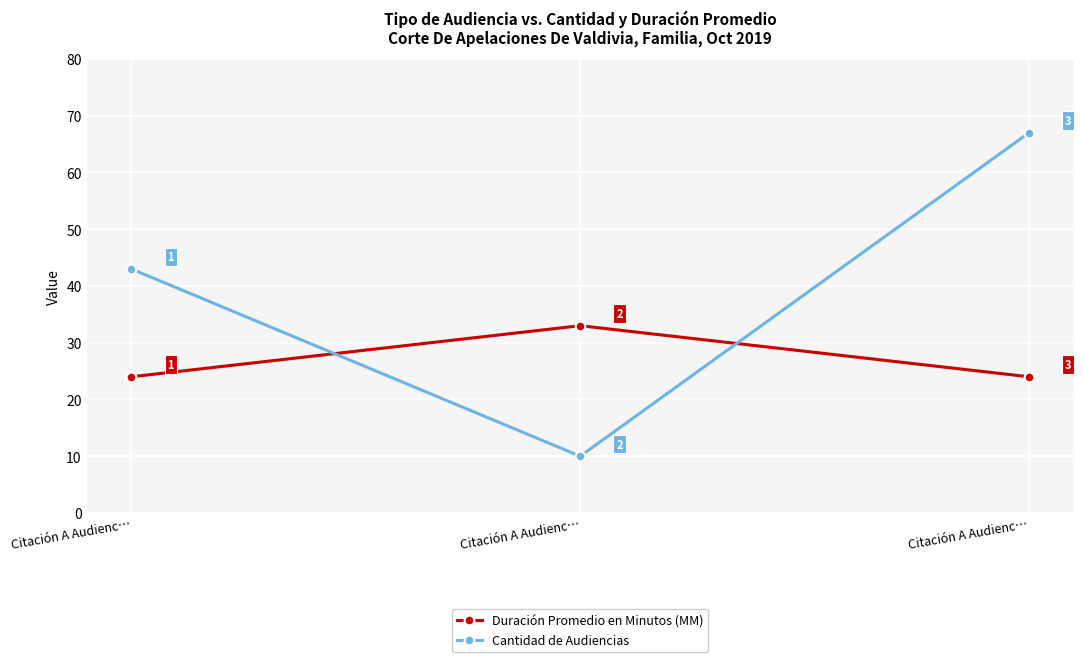

How many data points in Duración Promedio en Minutos (MM) are above 24?

1